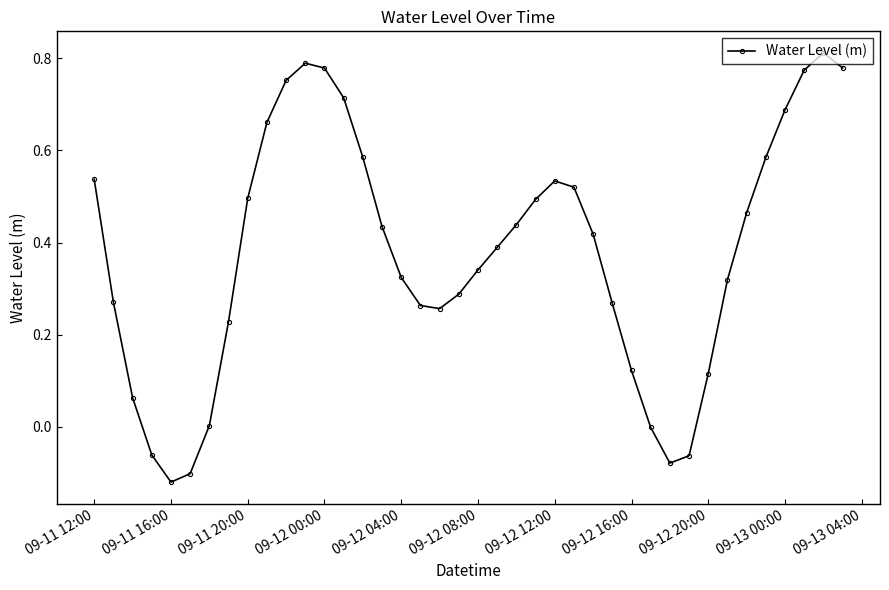

True or false: the data has more than 0 interior local peaks.

True